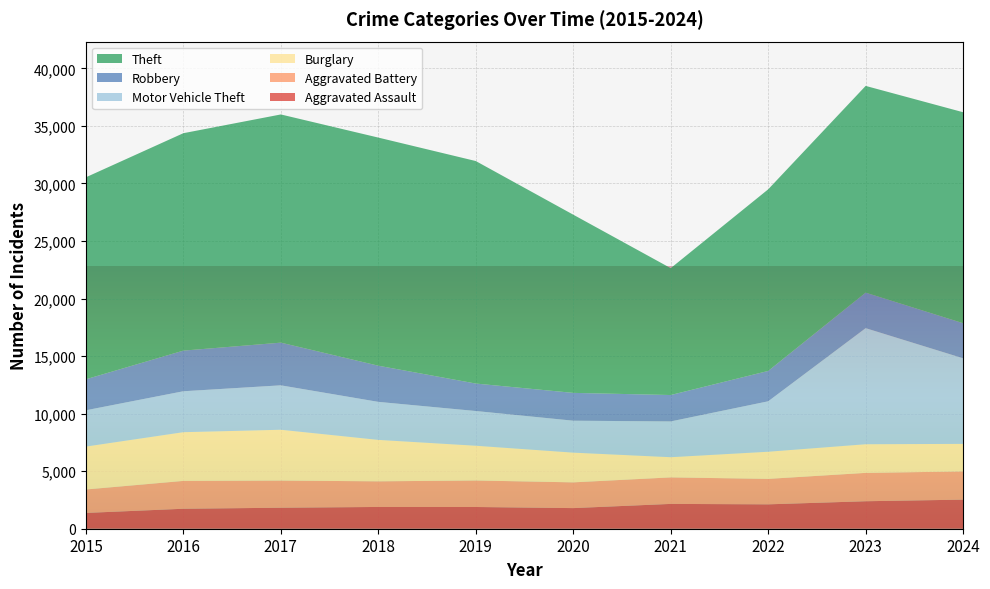

Reading right to left, list all the values displayed in this chart.

Aggravated Assault: 2024=2528	2023=2388	2022=2119	2021=2156	2020=1792	2019=1888	2018=1891	2017=1825	2016=1735	2015=1372
Aggravated Battery: 2024=2449	2023=2464	2022=2211	2021=2304	2020=2236	2019=2303	2018=2227	2017=2359	2016=2420	2015=2036
Burglary: 2024=2395	2023=2489	2022=2360	2021=1755	2020=2583	2019=3020	2018=3601	2017=4415	2016=4233	2015=3731
Motor Vehicle Theft: 2024=7435	2023=10086	2022=4380	2021=3108	2020=2775	2019=3016	2018=3302	2017=3860	2016=3556	2015=3153
Robbery: 2024=3048	2023=3083	2022=2639	2021=2293	2020=2417	2019=2387	2018=3143	2017=3709	2016=3531	2015=2693
Theft: 2024=18332	2023=17965	2022=15780	2021=11023	2020=15483	2019=19333	2018=19821	2017=19827	2016=18891	2015=17550